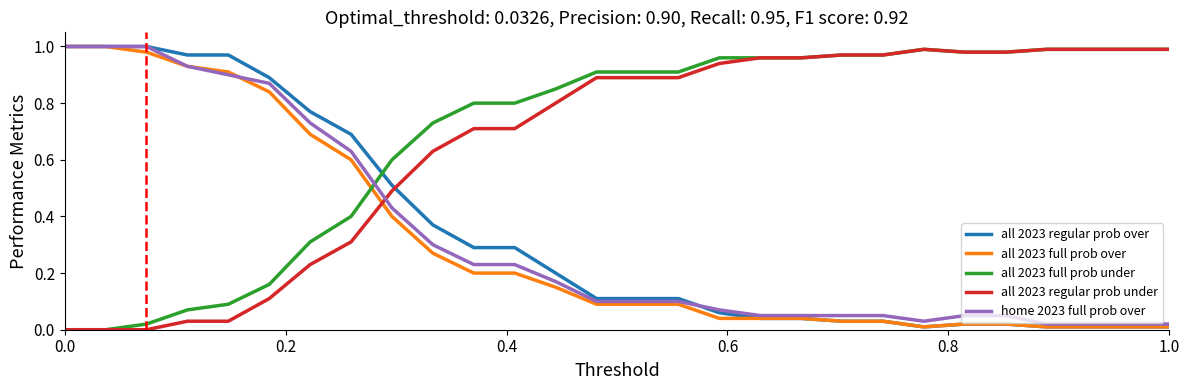

True or false: all 2023 full prob over and all 2023 full prob under cross at least once.

True